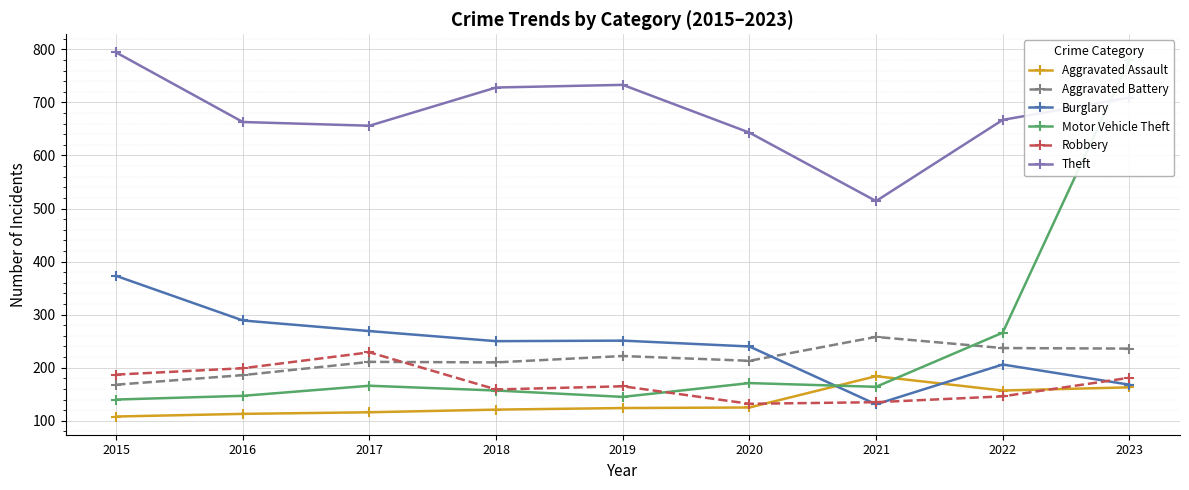

The Burglary series shows 51 at 2022. True or false?

False